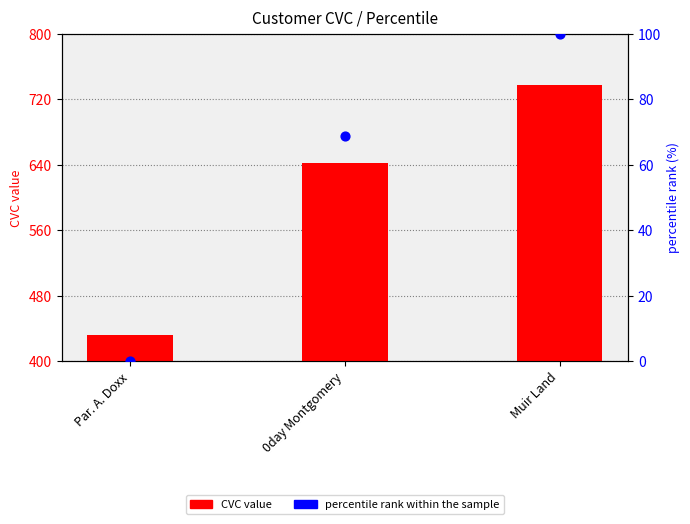

At how many categories does at least one series exceed 577?

2